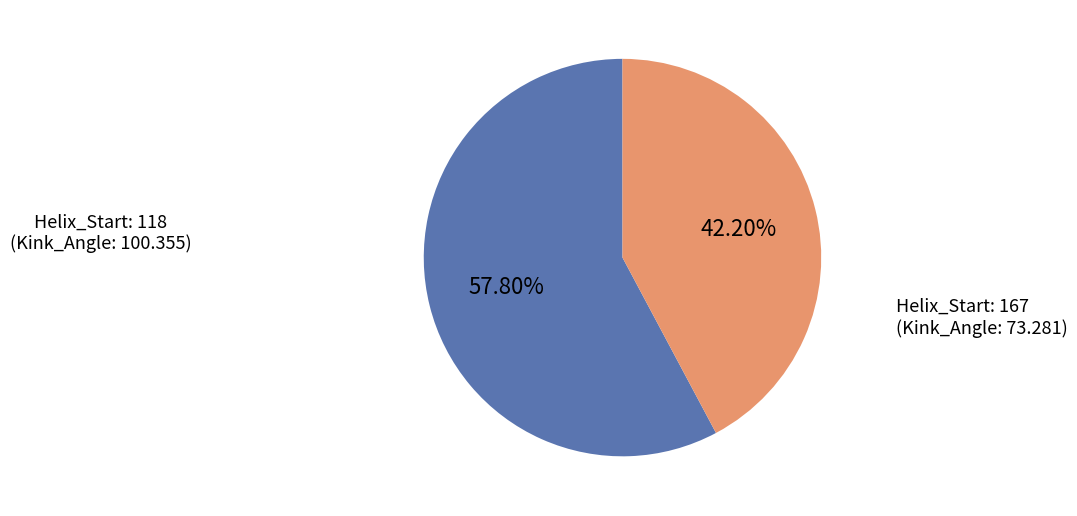

Does any single category account for the majority?

Yes